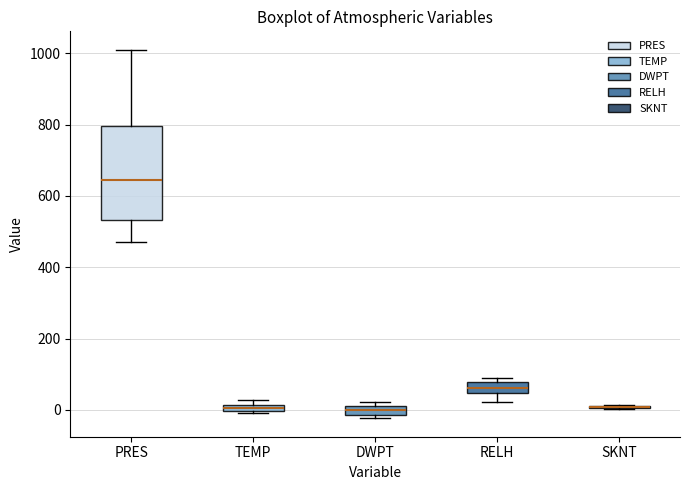

Where is the lower edge of the box for TEMP on the y-axis? The values are not printed on the chart, so give them approximately, as read against the axis.

0